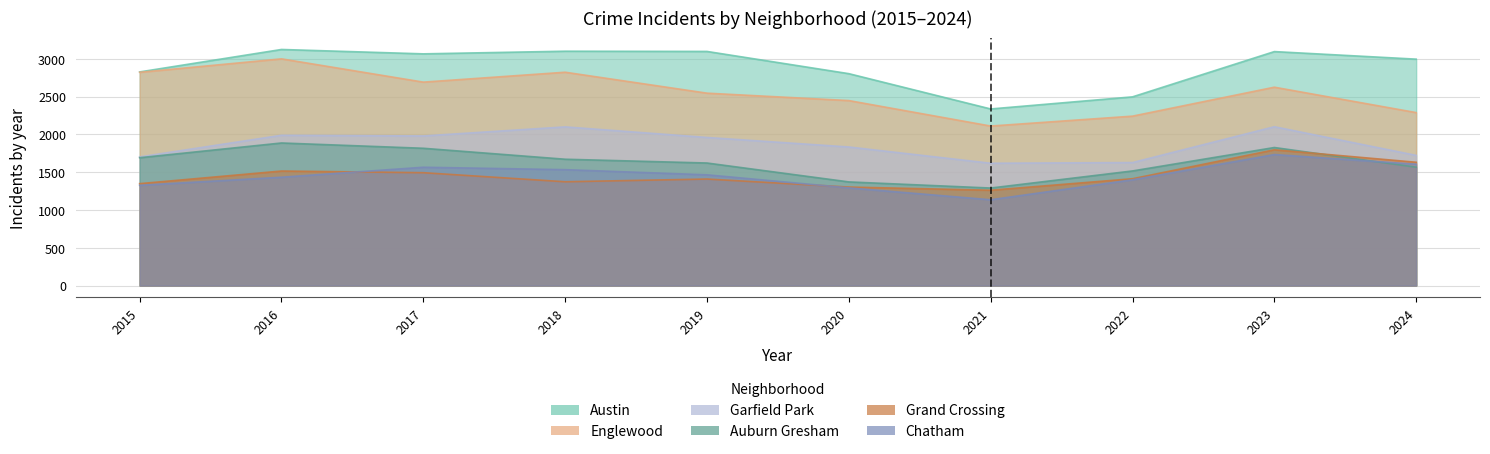

Reading left to right, what are all the values shown in this chart?

Austin: 2015=2826	2016=3123	2017=3065	2018=3100	2019=3097	2020=2803	2021=2336	2022=2496	2023=3095	2024=2995
Englewood: 2015=2821	2016=2999	2017=2691	2018=2822	2019=2545	2020=2447	2021=2110	2022=2241	2023=2624	2024=2288
Garfield Park: 2015=1702	2016=1988	2017=1979	2018=2099	2019=1959	2020=1833	2021=1618	2022=1627	2023=2101	2024=1722
Auburn Gresham: 2015=1691	2016=1886	2017=1816	2018=1671	2019=1621	2020=1371	2021=1290	2022=1516	2023=1826	2024=1566
Grand Crossing: 2015=1348	2016=1515	2017=1493	2018=1373	2019=1409	2020=1303	2021=1261	2022=1413	2023=1796	2024=1631
Chatham: 2015=1326	2016=1433	2017=1565	2018=1533	2019=1465	2020=1292	2021=1135	2022=1399	2023=1733	2024=1605